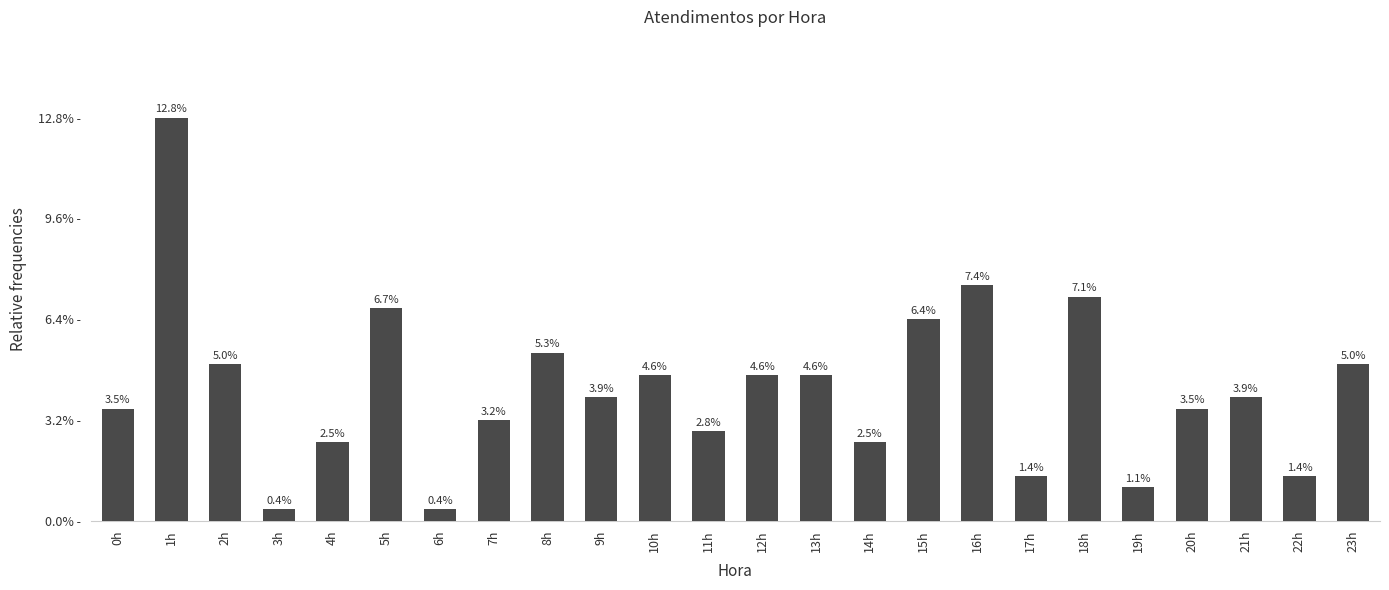

What is the sum of all values?

282